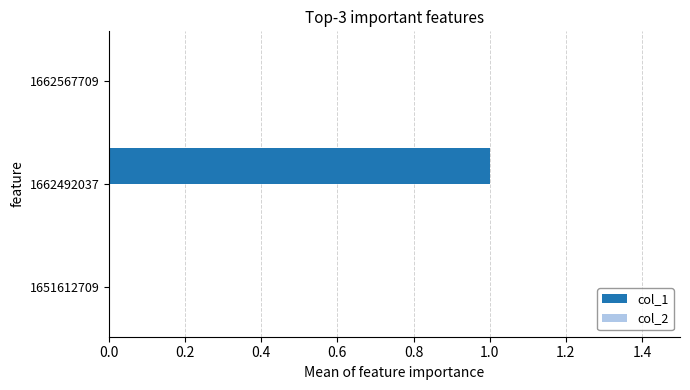

True or false: the data shows 0 at 1651612709.

True